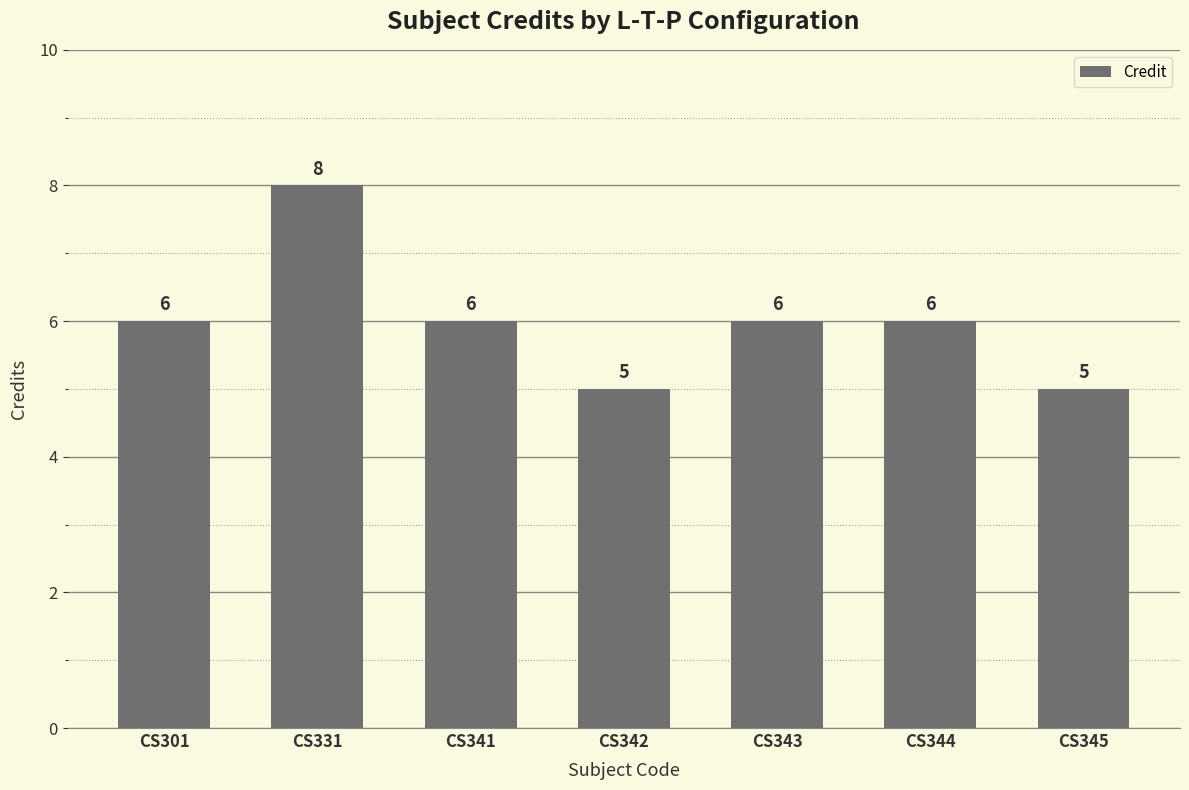

What is the difference between the maximum and minimum values?

3